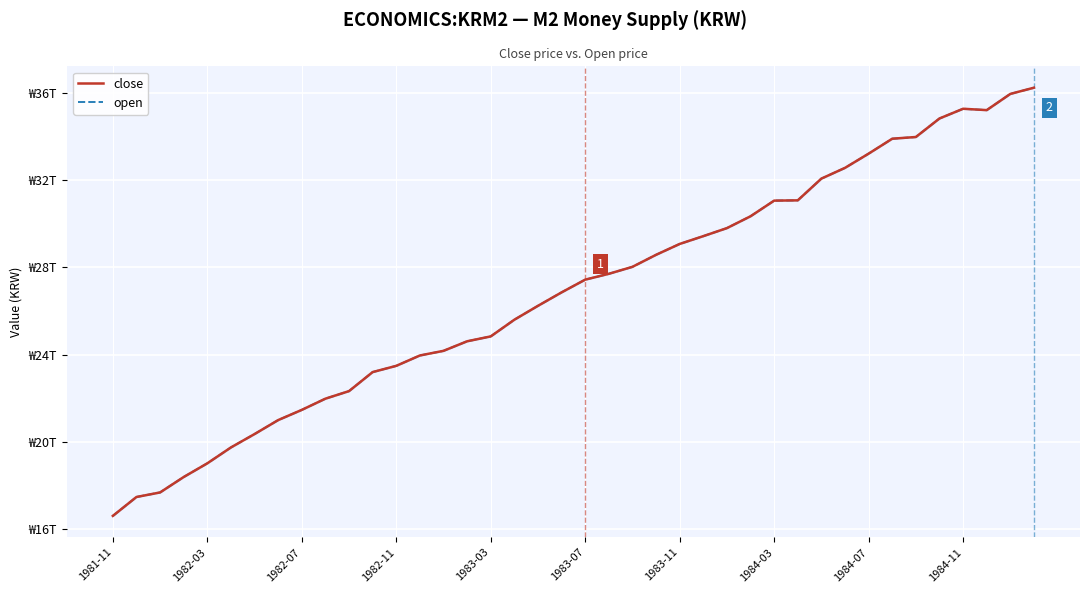

What is the highest value of the open series?

36242800000000